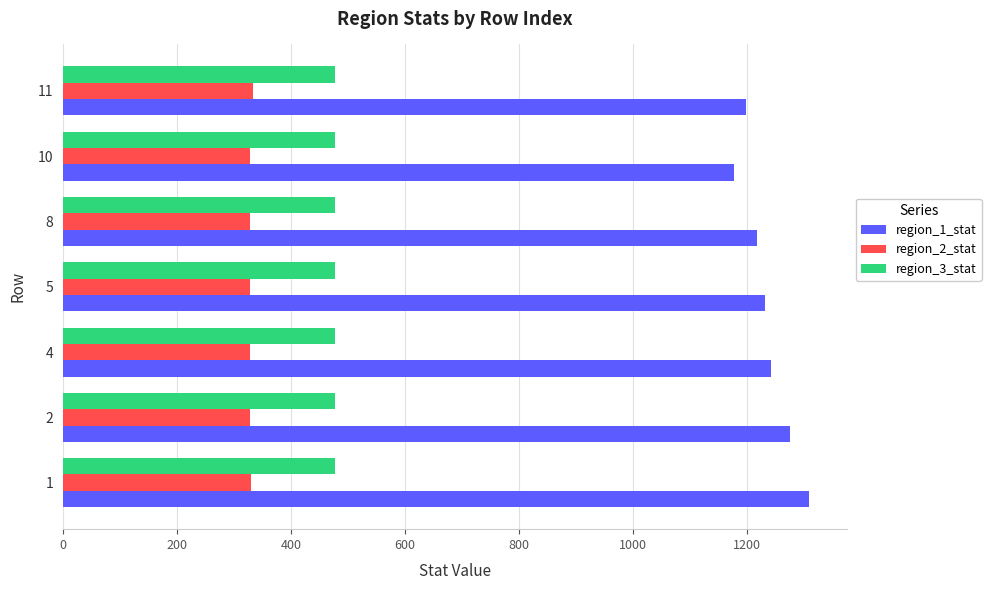

Rank the series by their average value, from highest to lowest.

region_1_stat, region_3_stat, region_2_stat